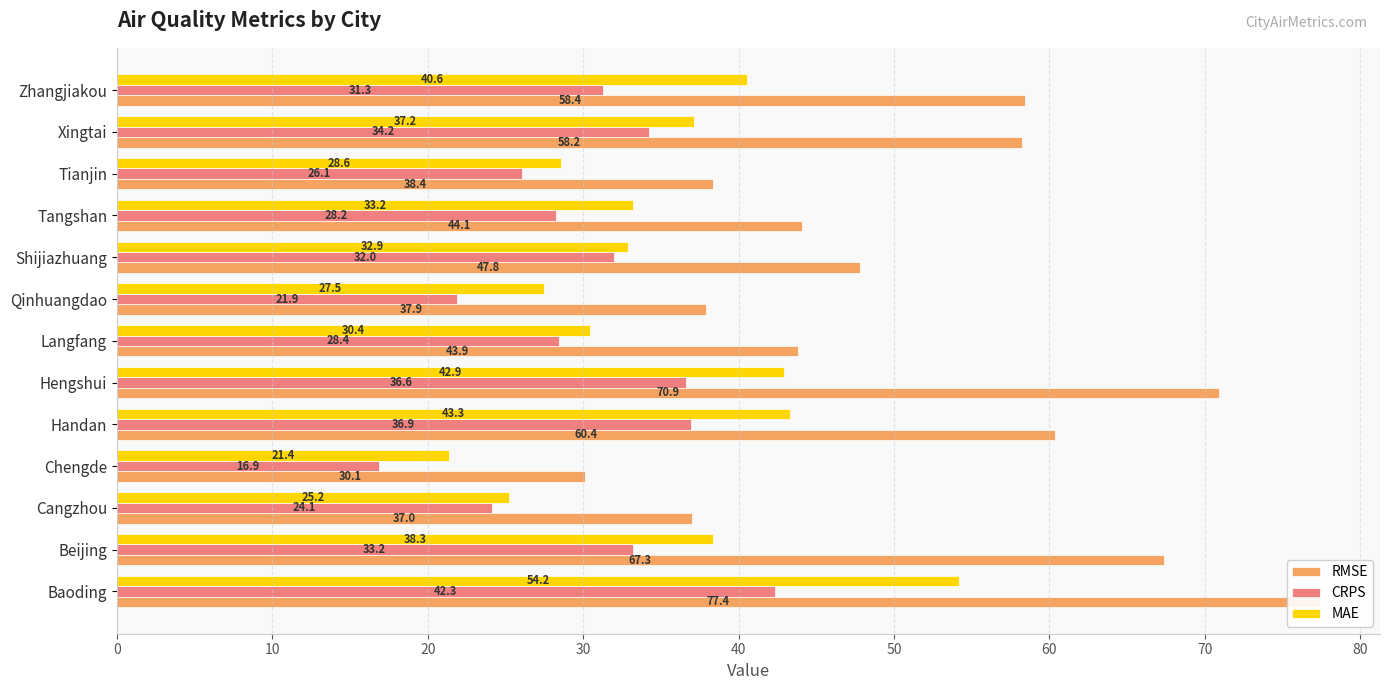

Which series changed the most between Baoding and Tangshan?

RMSE